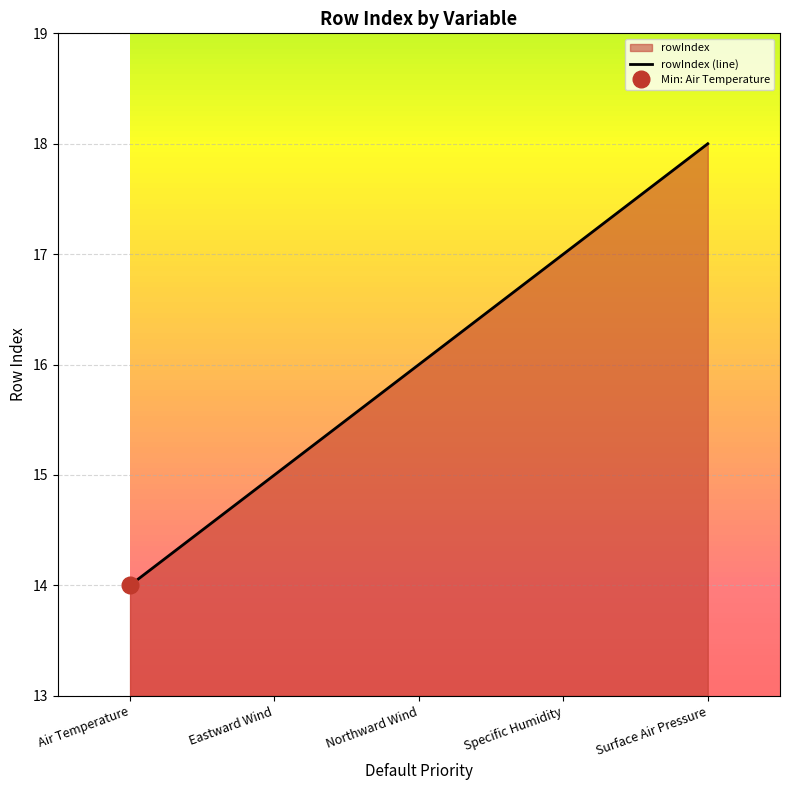

Is it true that the value at Northward Wind is 16?

True